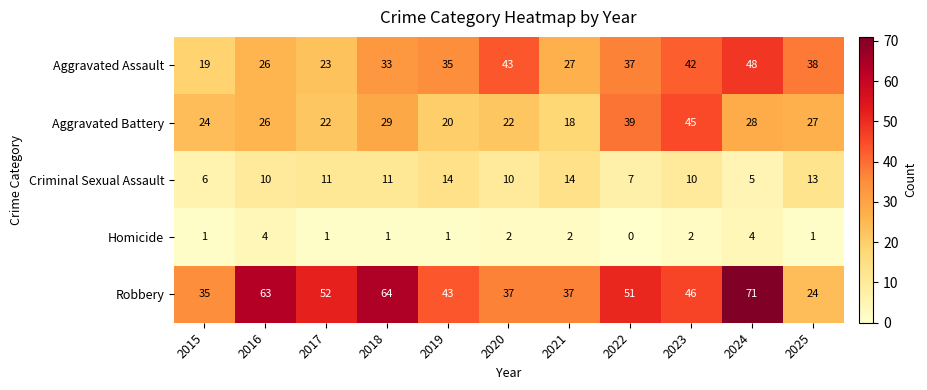

Which label corresponds to the smallest value in the chart?

2022